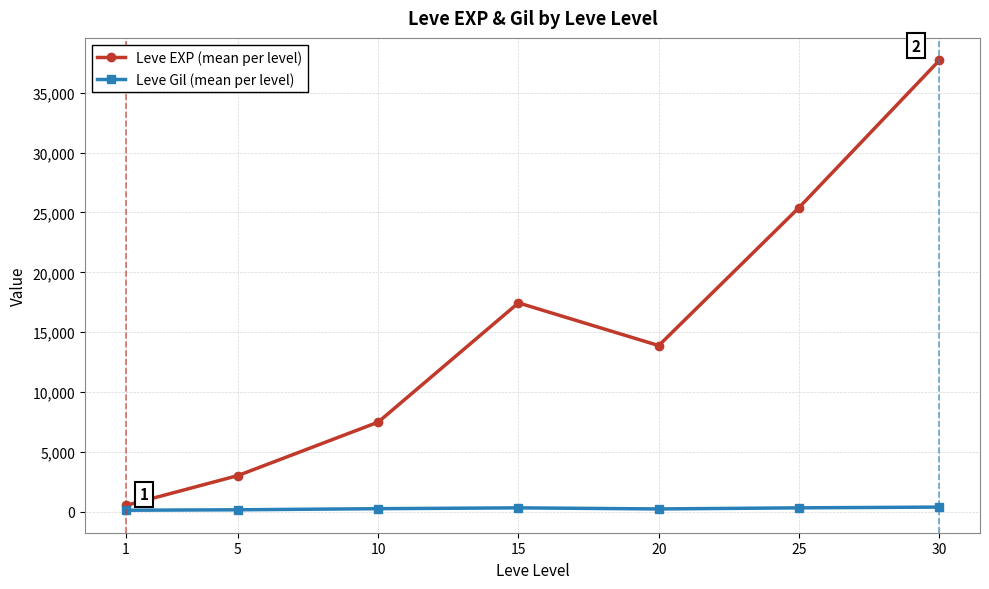

List the series in order of their peak value, highest first.

Leve EXP (mean per level), Leve Gil (mean per level)